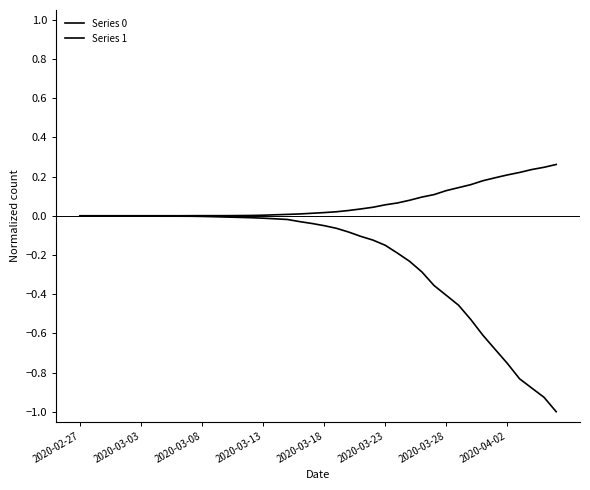

Rank the series by their average value, from highest to lowest.

Series 0, Series 1